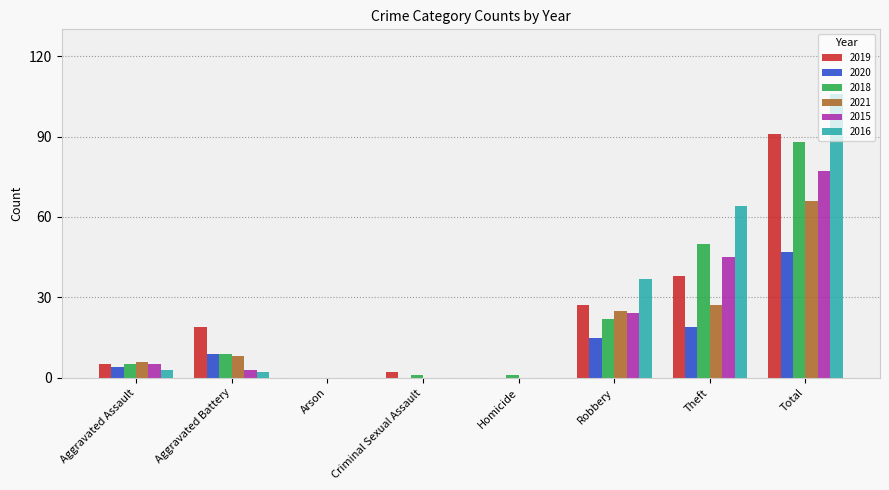

True or false: 2021 has a value of 3 at Aggravated Battery.

False